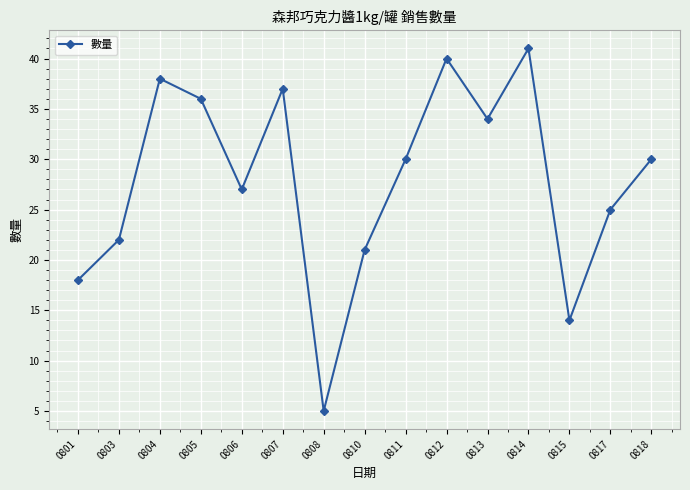

What is the minimum value shown in the chart?

5